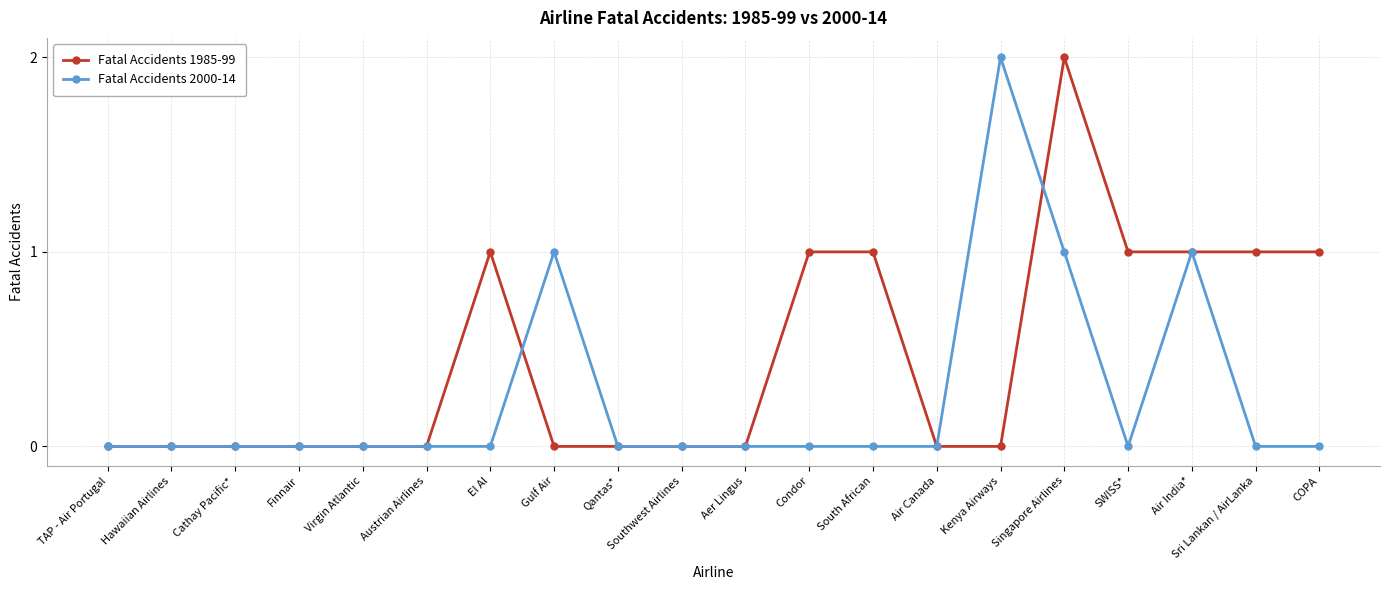

How many Fatal Accidents 1985-99 values are between 0 and 1?

19